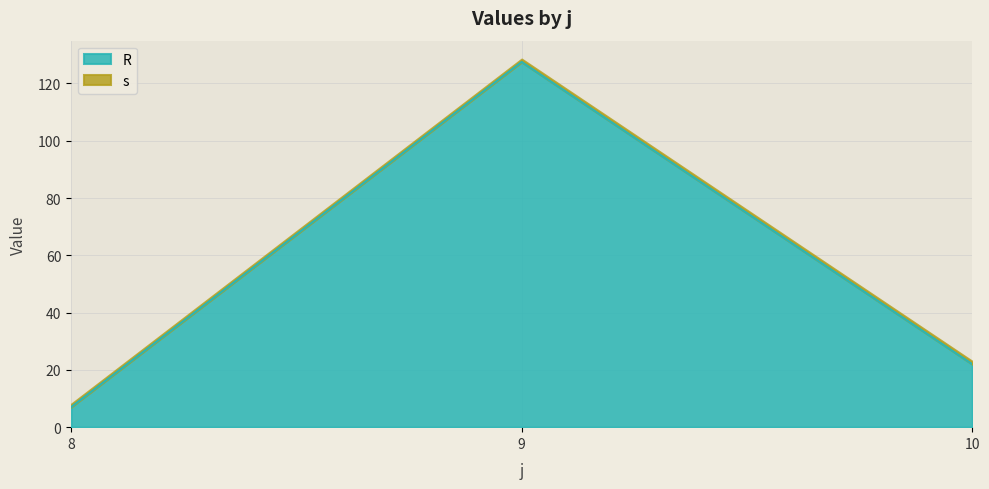

True or false: the data shows 223.1 at 9.

False